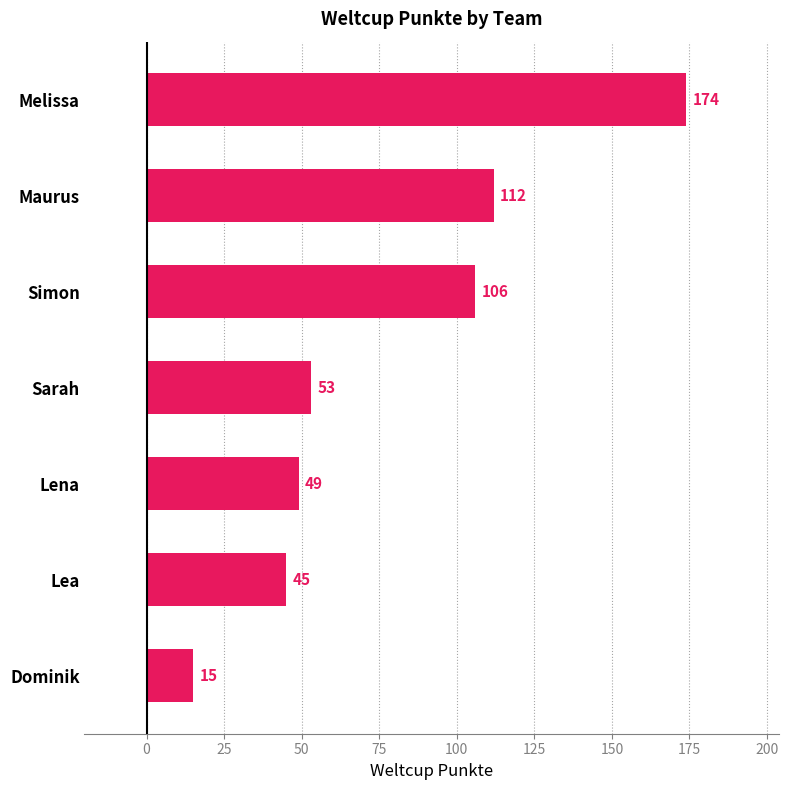

The value at Dominik is 25. True or false?

False